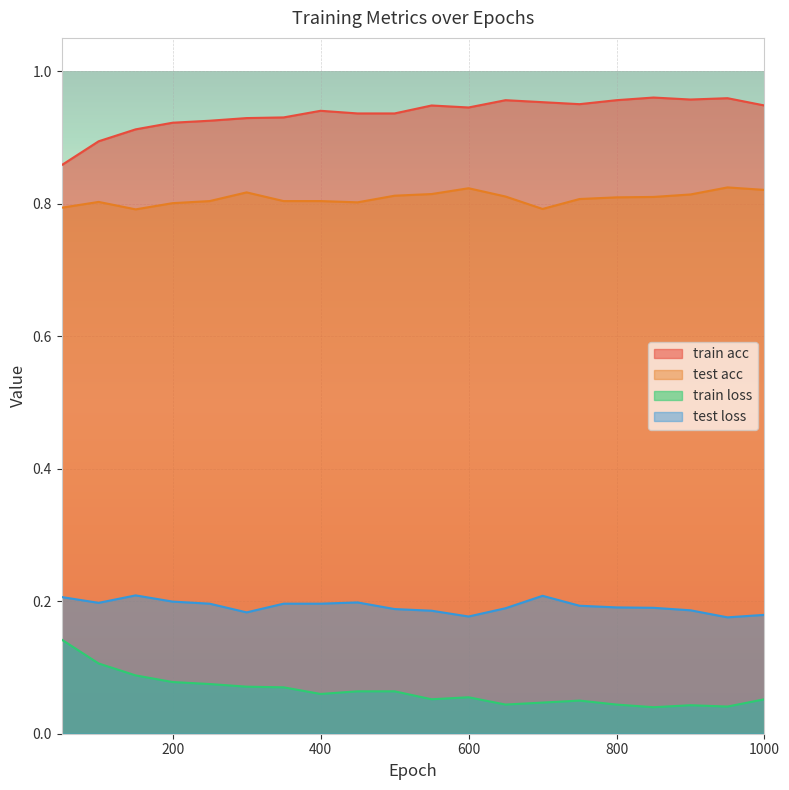

Which series has the widest spread of values?

train acc